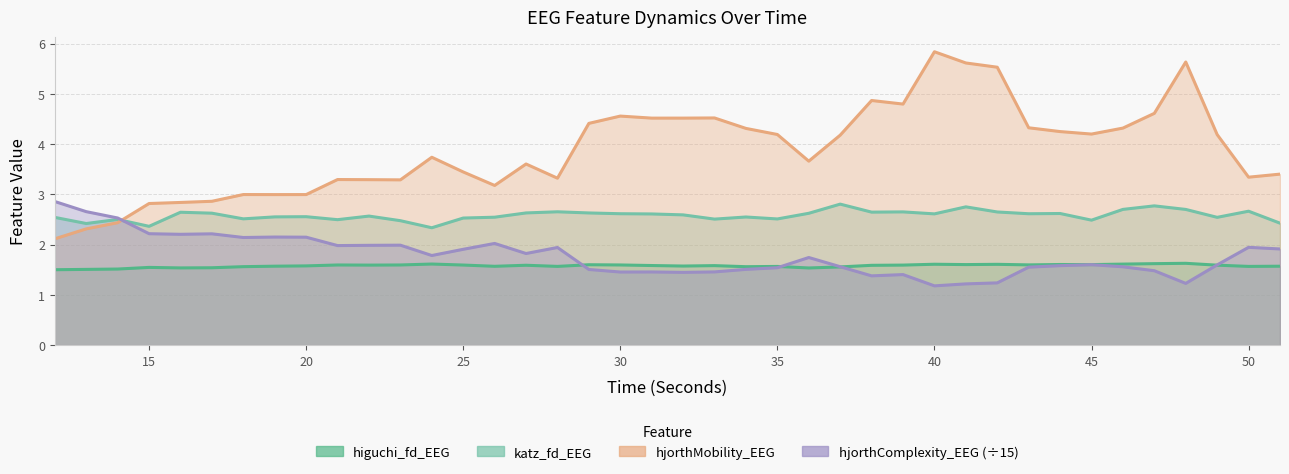

List the labels in order of hjorthComplexity_EEG value, largest first.

12, 13, 14, 15, 17, 16, 19, 20, 18, 26, 23, 22, 21, 50, 28, 51, 25, 27, 24, 36, 45, 49, 44, 37, 46, 43, 35, 34, 29, 47, 33, 31, 30, 32, 39, 38, 42, 48, 41, 40